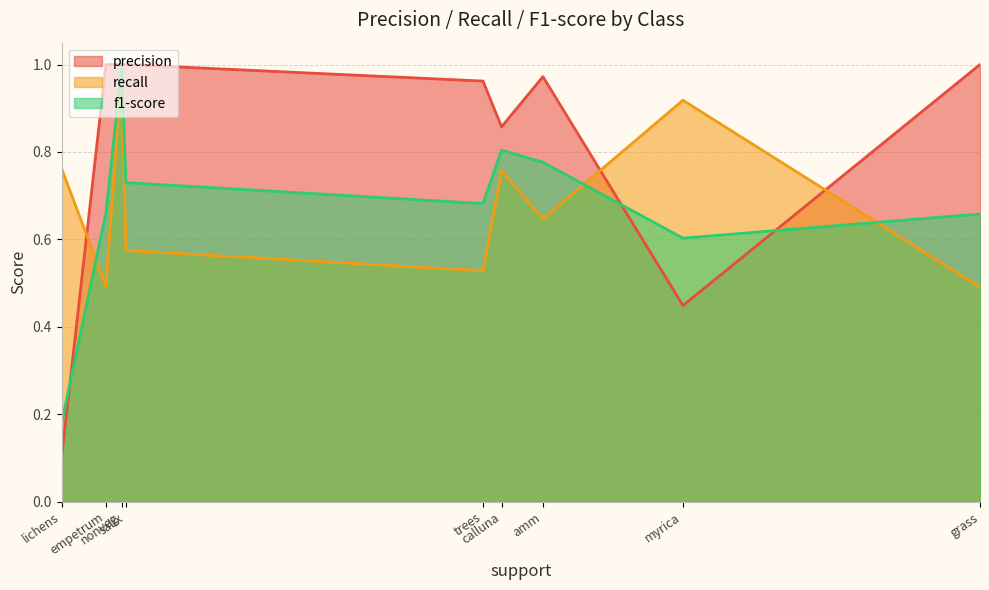

What is the approximate value of recall at trees?

0.5